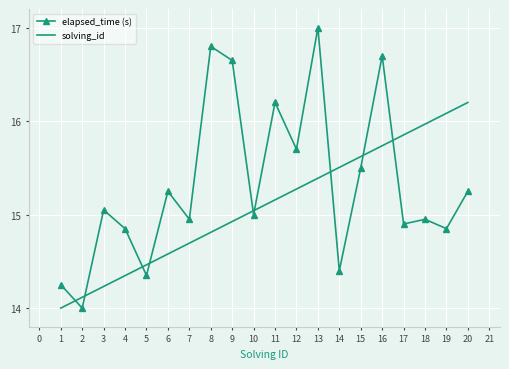

True or false: elapsed_time (s) has more than 1 interior local peaks.

True